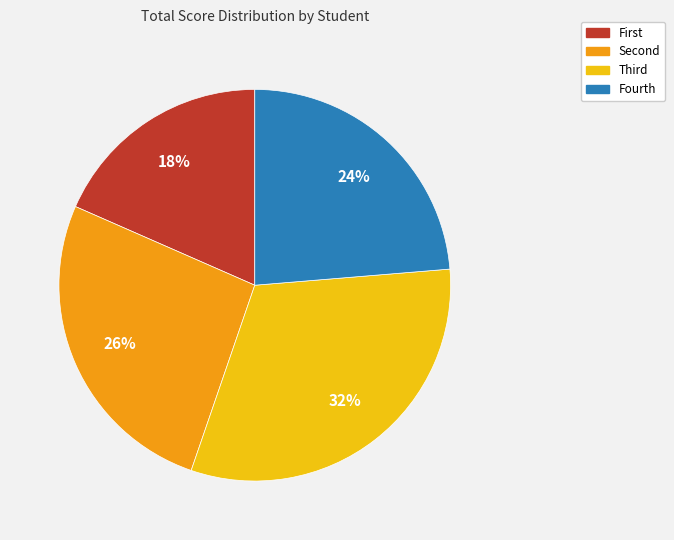

Which slice is the largest?

Third